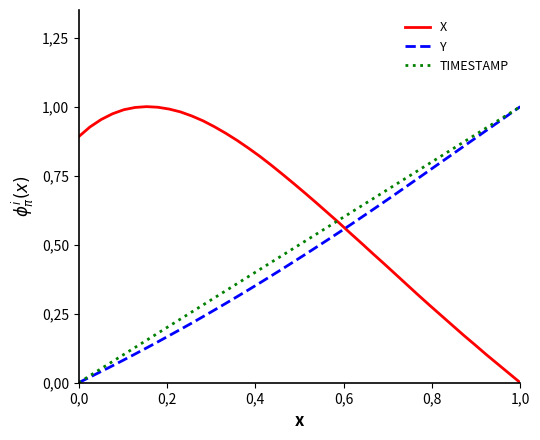

Does the chart have visible grid lines?

No